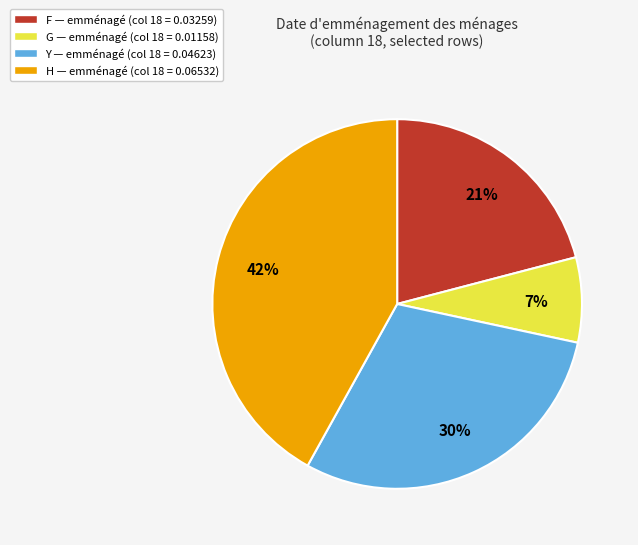

Rank the categories by value from highest to lowest.

H — emménagé (col 18 = 0.06532), Y — emménagé (col 18 = 0.04623), F — emménagé (col 18 = 0.03259), G — emménagé (col 18 = 0.01158)